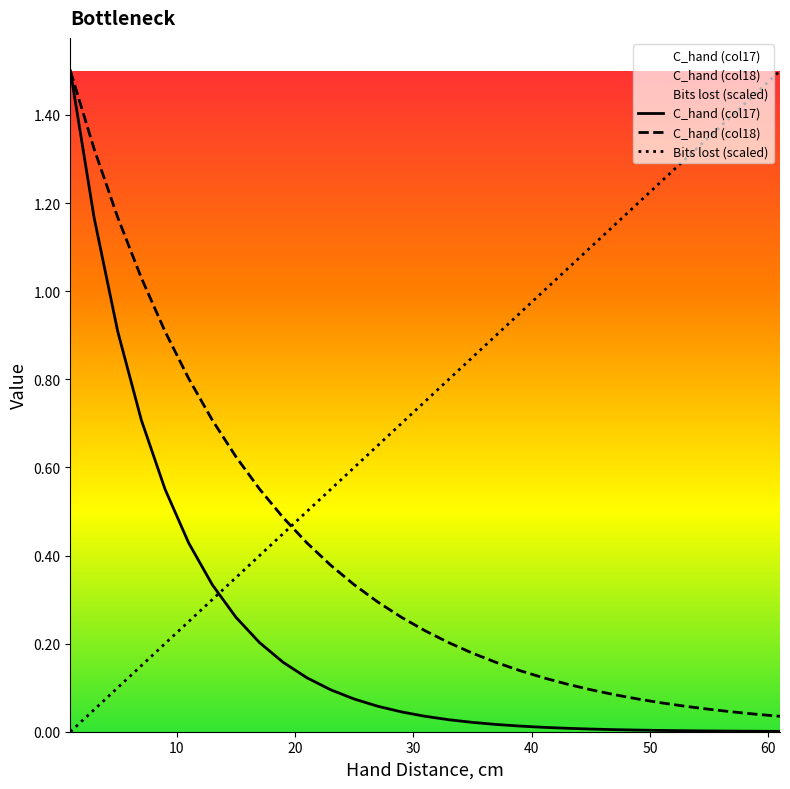

True or false: Hand_dist has more than 0 points higher than both neighbors.

False